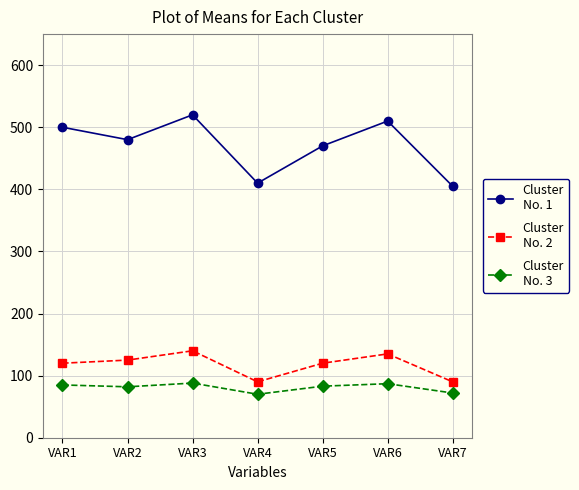

What is the total value across all series at VAR2?

687